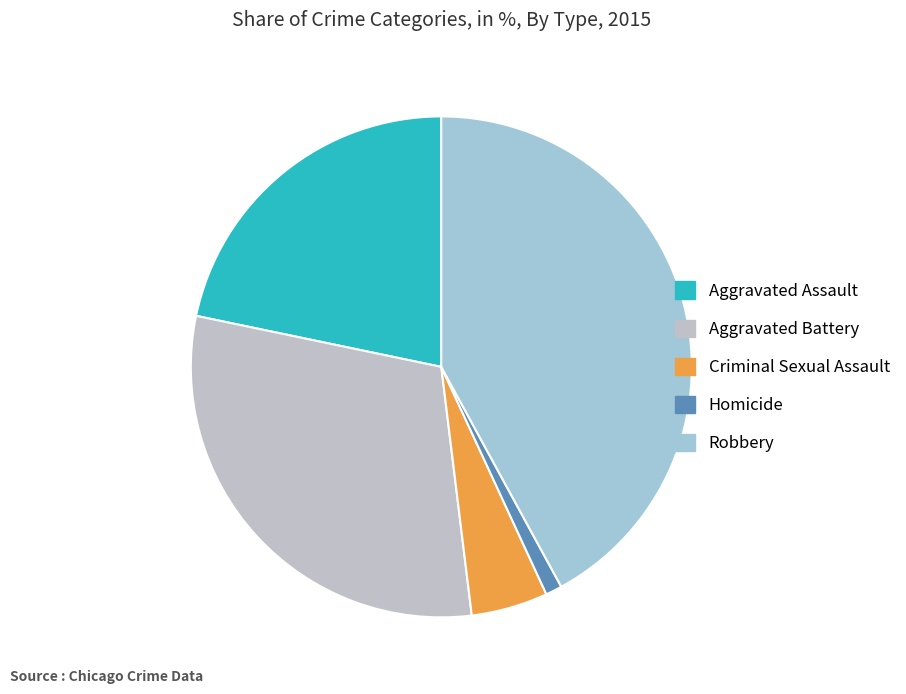

Does any single category account for the majority?

No